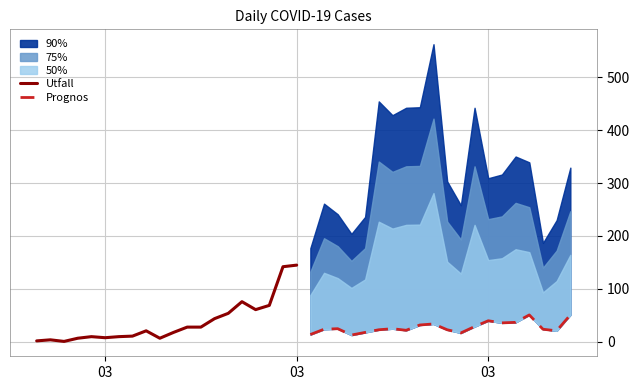

Reading left to right, list all the values displayed in this chart.

Utfall: 2	4	1	7	10	8	10	11	21	7	18	28	28	44	54	76	61	69	142	145
Prognos: 14	24	25	13	18	23	25	22	32	34	23	17	29	40	36	37	51	24	21	51